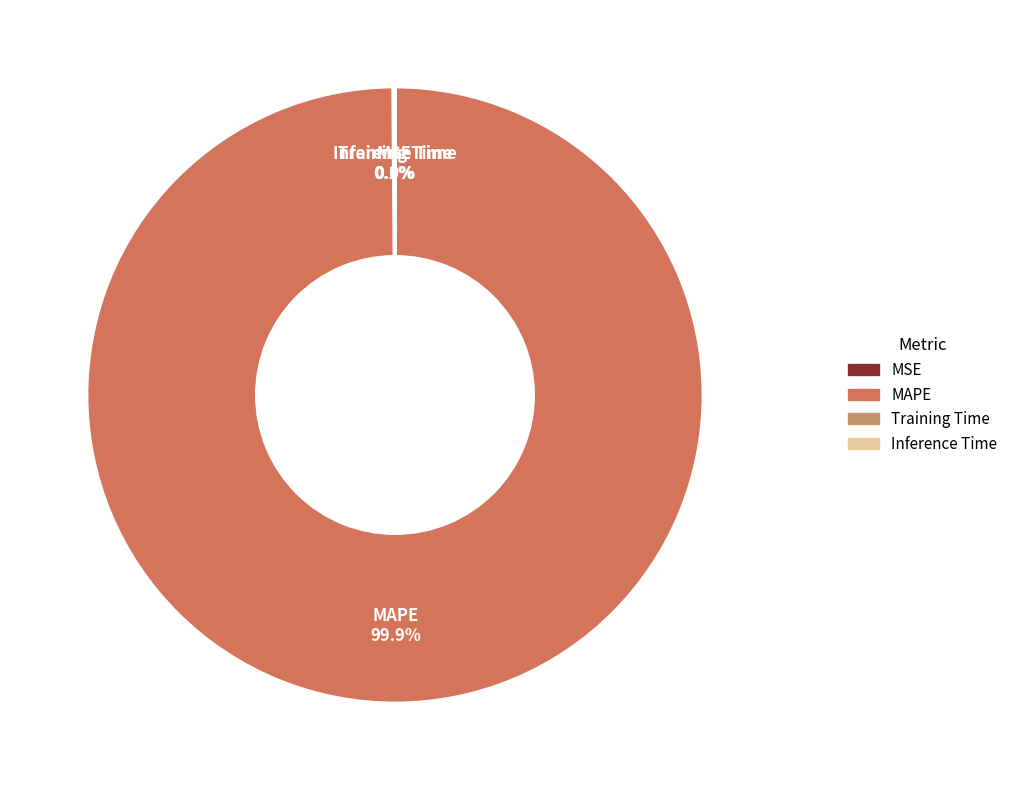

Which slice is the largest?

MAPE